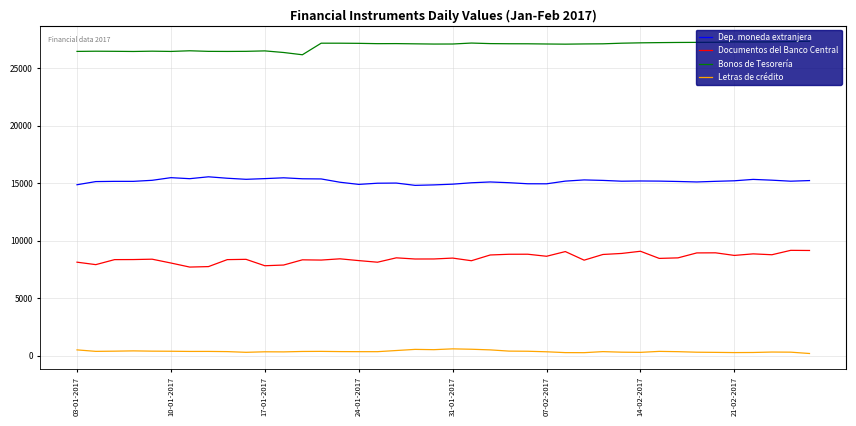

Rank the series by their maximum value, from lowest to highest.

Letras de crédito, Documentos del Banco Central, Dep. moneda extranjera, Bonos de Tesorería